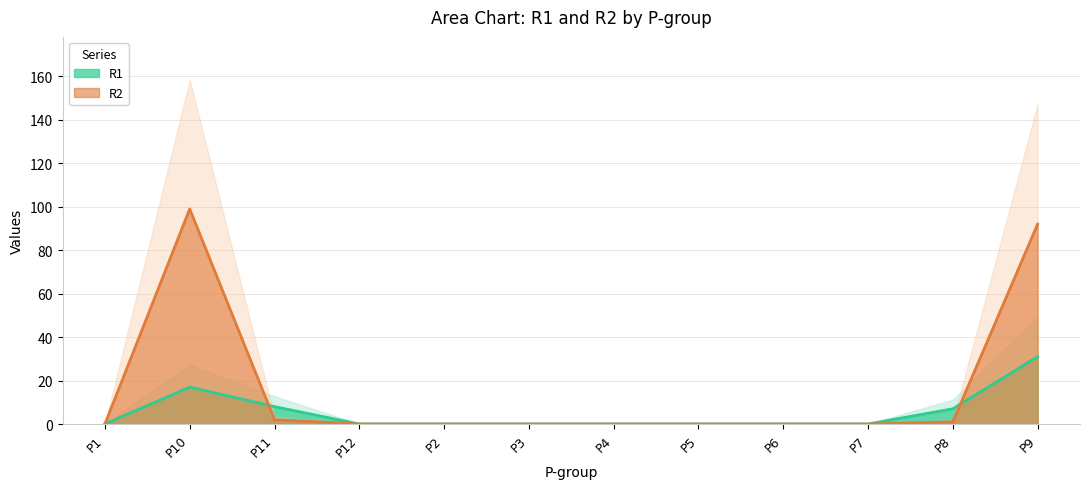

At which label does R1 reach its peak?

P9